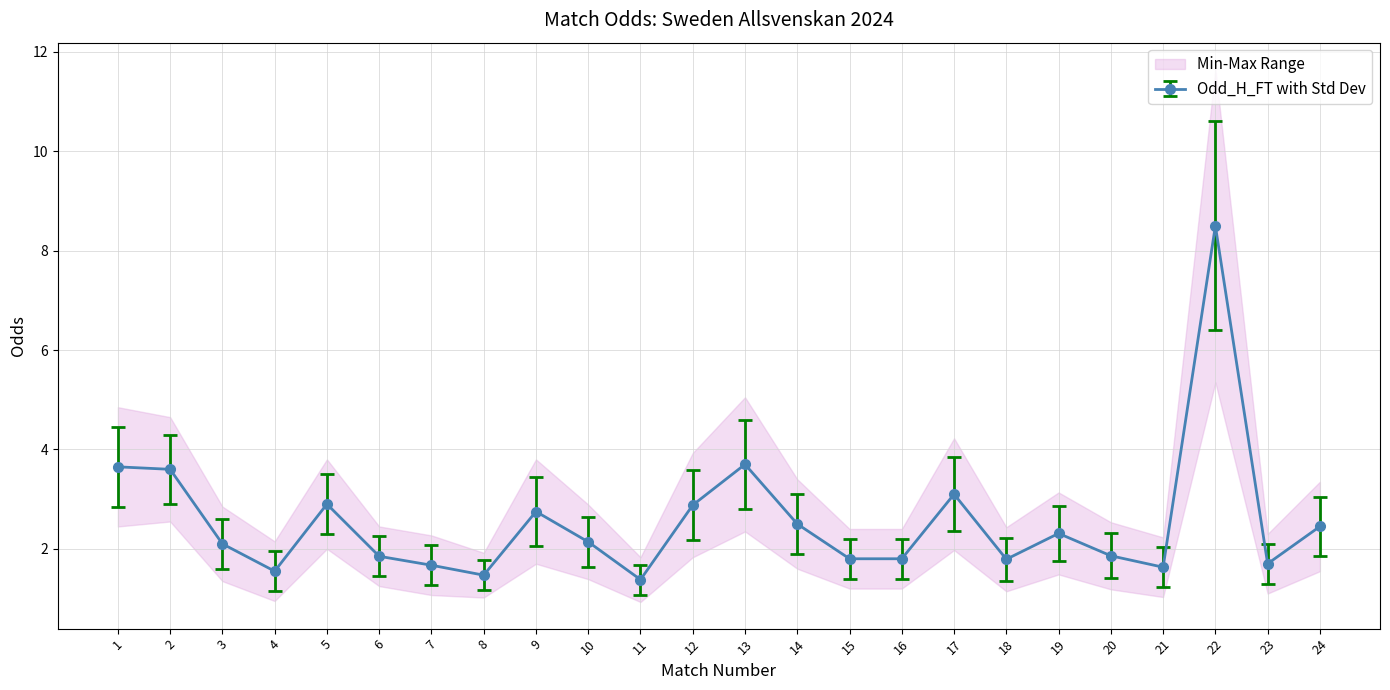

The value of Odd_H_FT with Std Dev at 20 is 1.9. True or false?

True